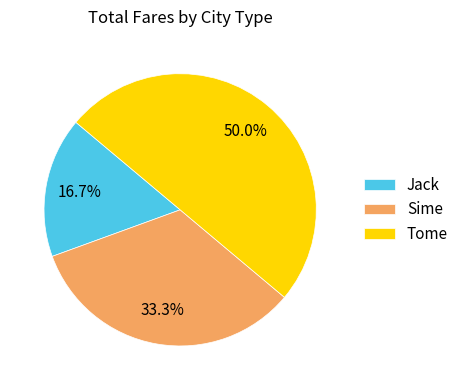

Rank the categories by value from lowest to highest.

Jack, Sime, Tome